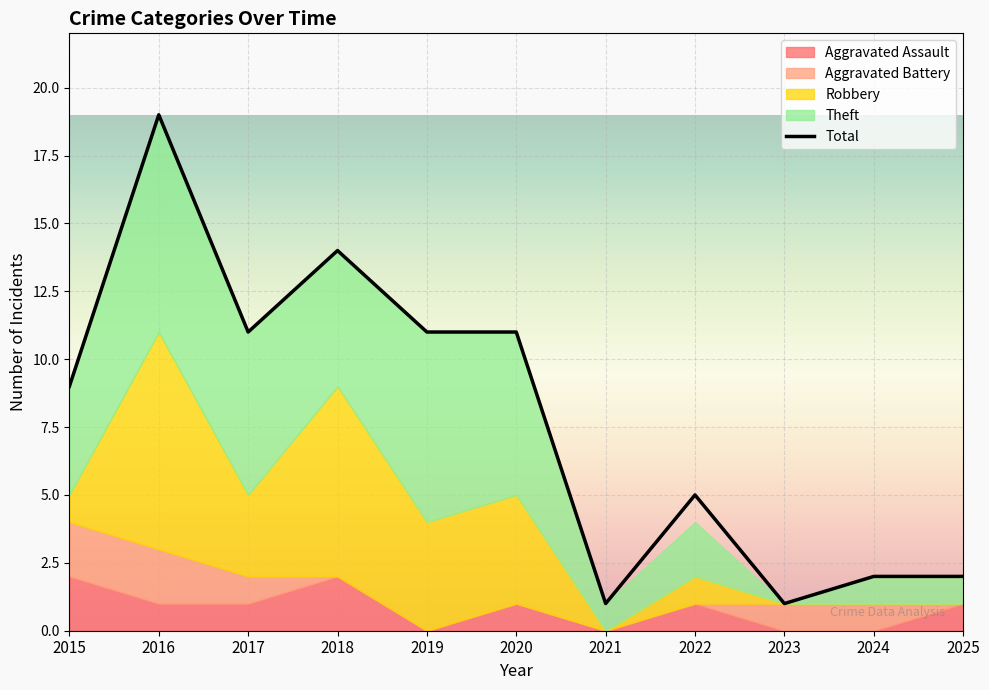

At which category is the sum across all series the highest?

2016